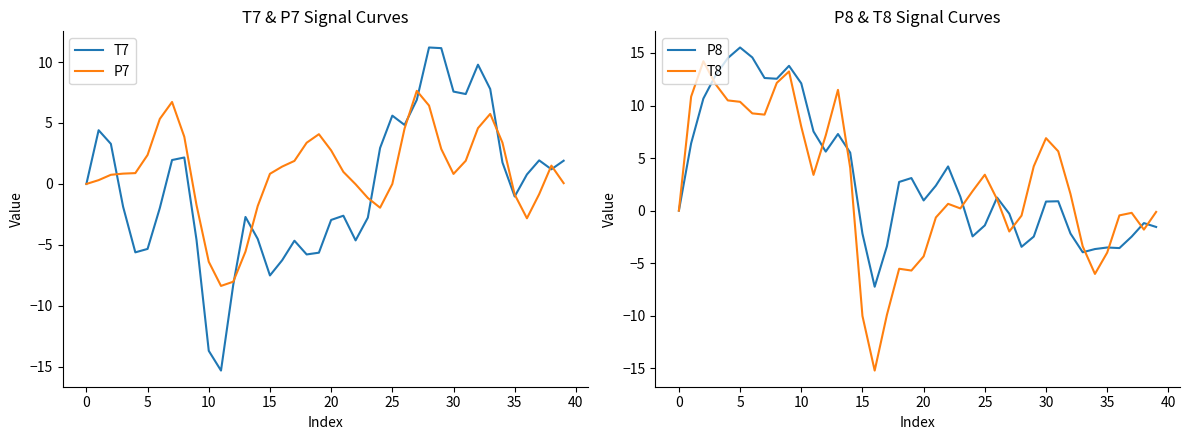

How many interior local valleys does the P8 series have?

8